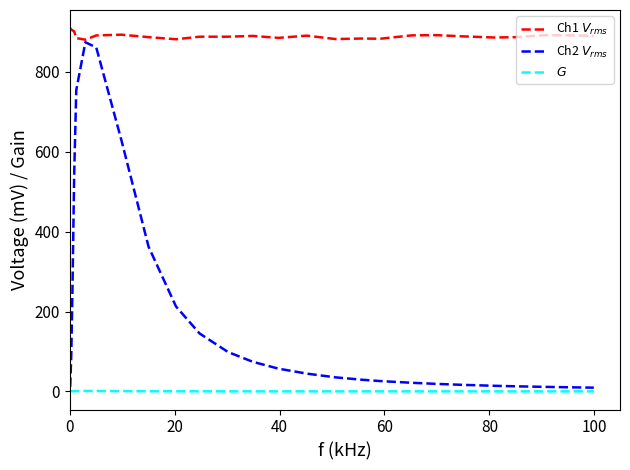

What is the maximum value shown in the chart?

909.7